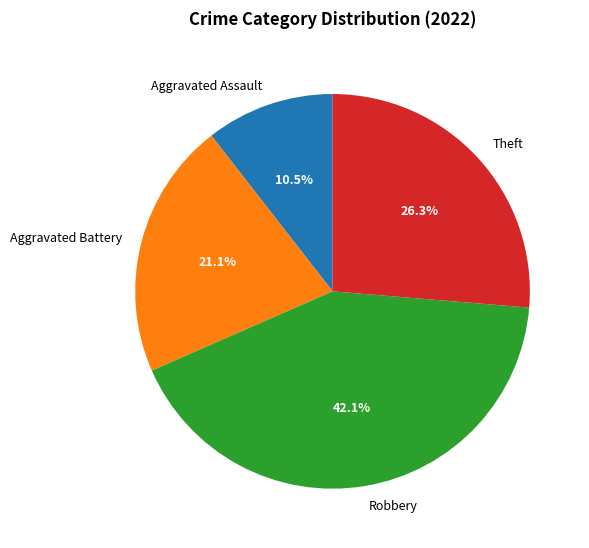

Rank the categories by value from lowest to highest.

Aggravated Assault, Aggravated Battery, Theft, Robbery